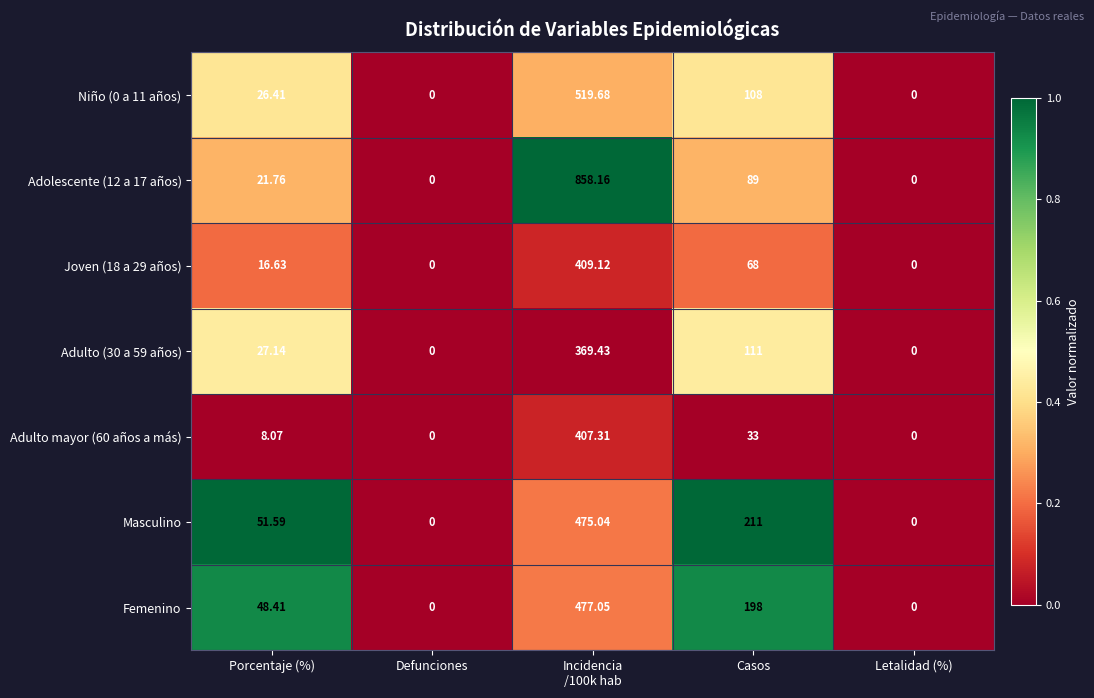

At which label is Masculino closest to 237?

Casos